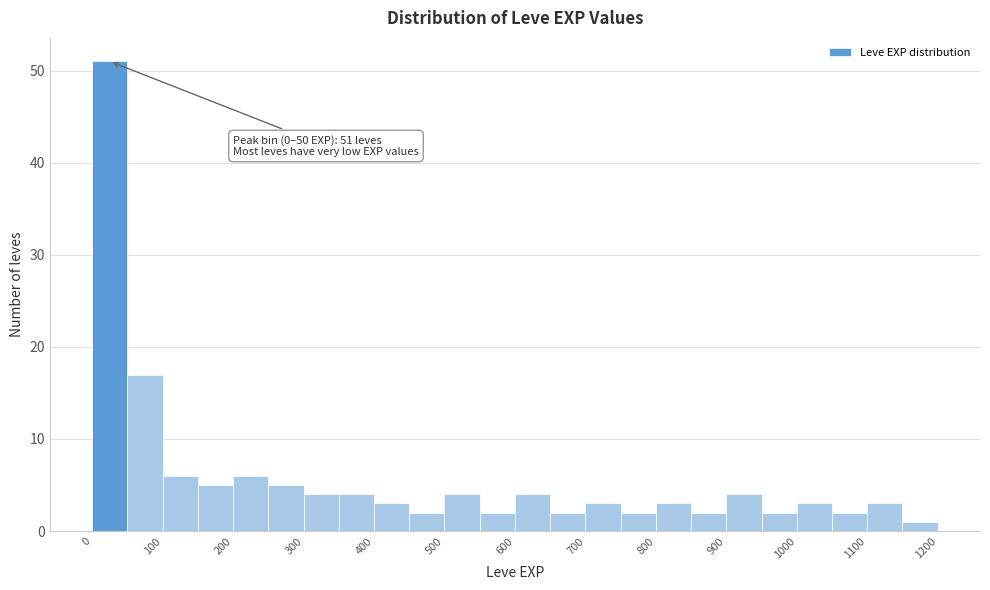

Over which range of the x-axis is the bar tallest?

0 to 50